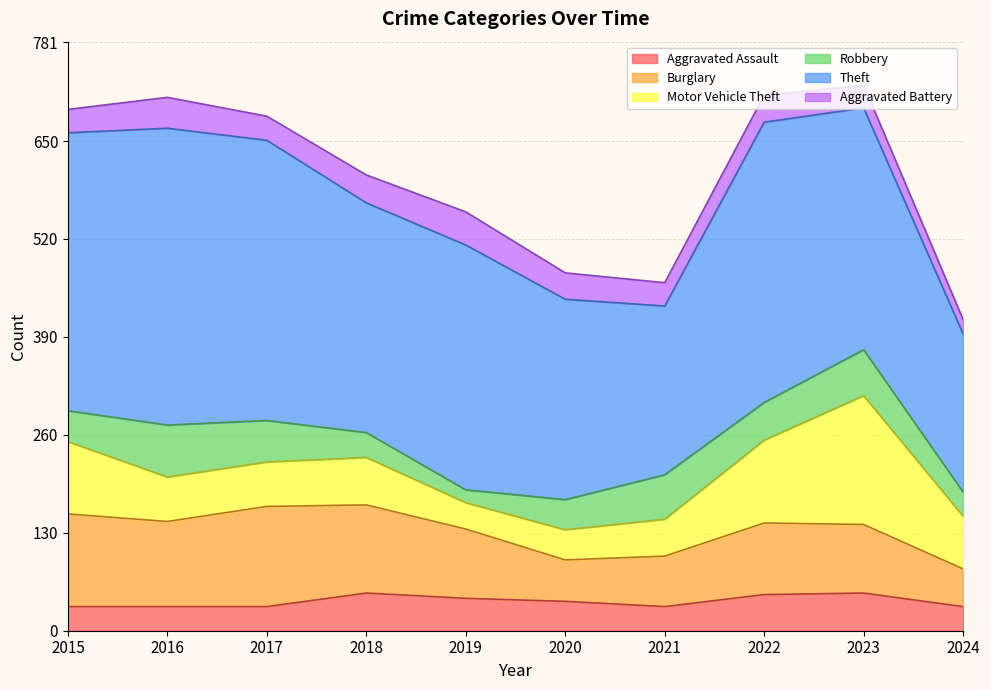

What is the value of the Robbery point at the 2nd from the left?

69